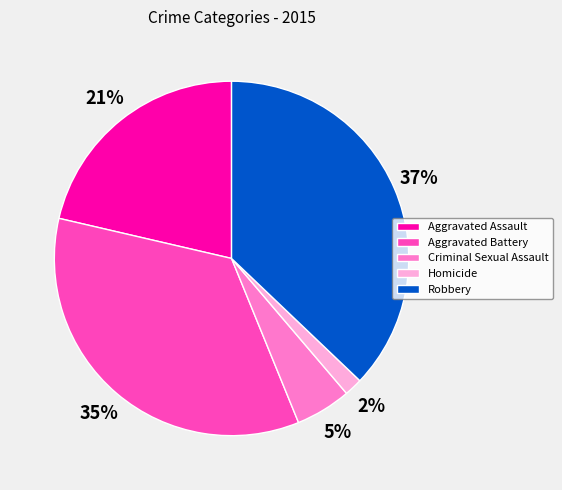

How many segments does this pie chart have?

5